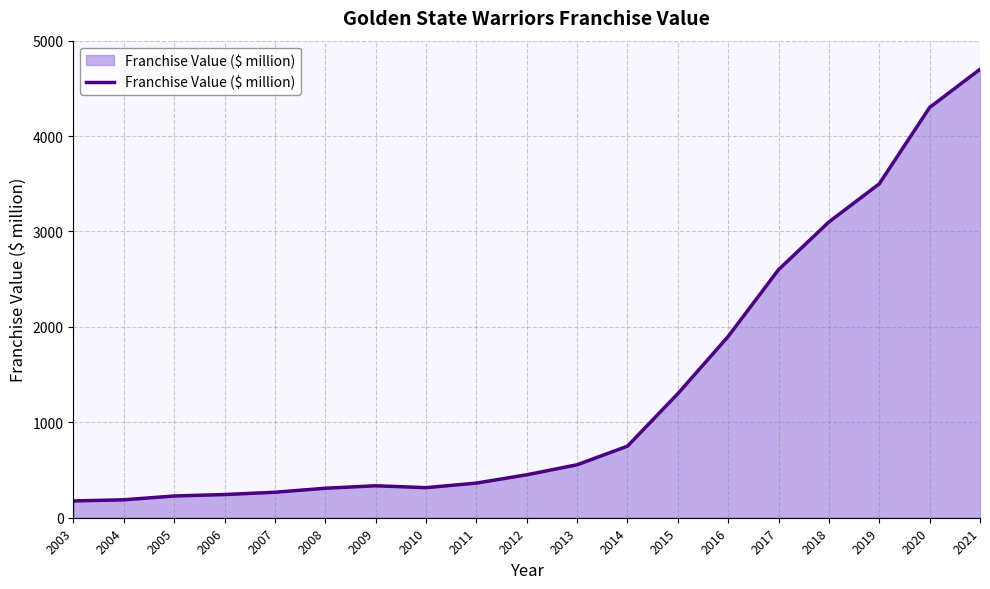

The value at 2019 is 3500. True or false?

True